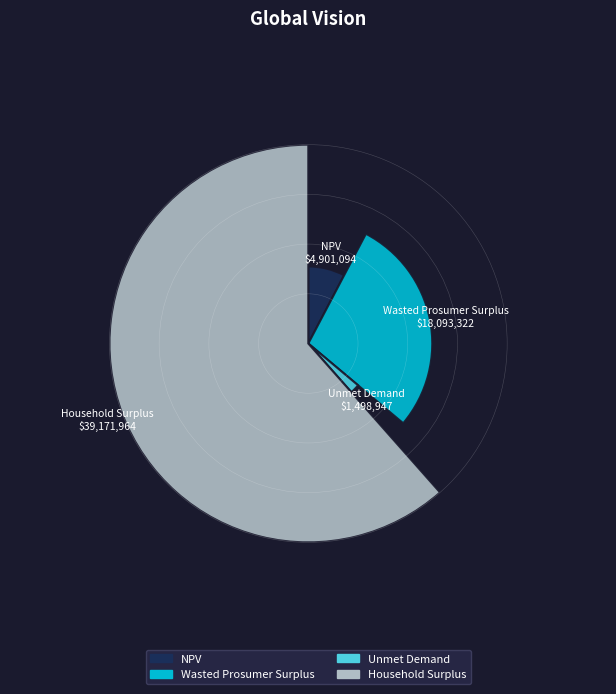

The Wasted Prosumer Surplus slice represents 21% of the pie. True or false?

False